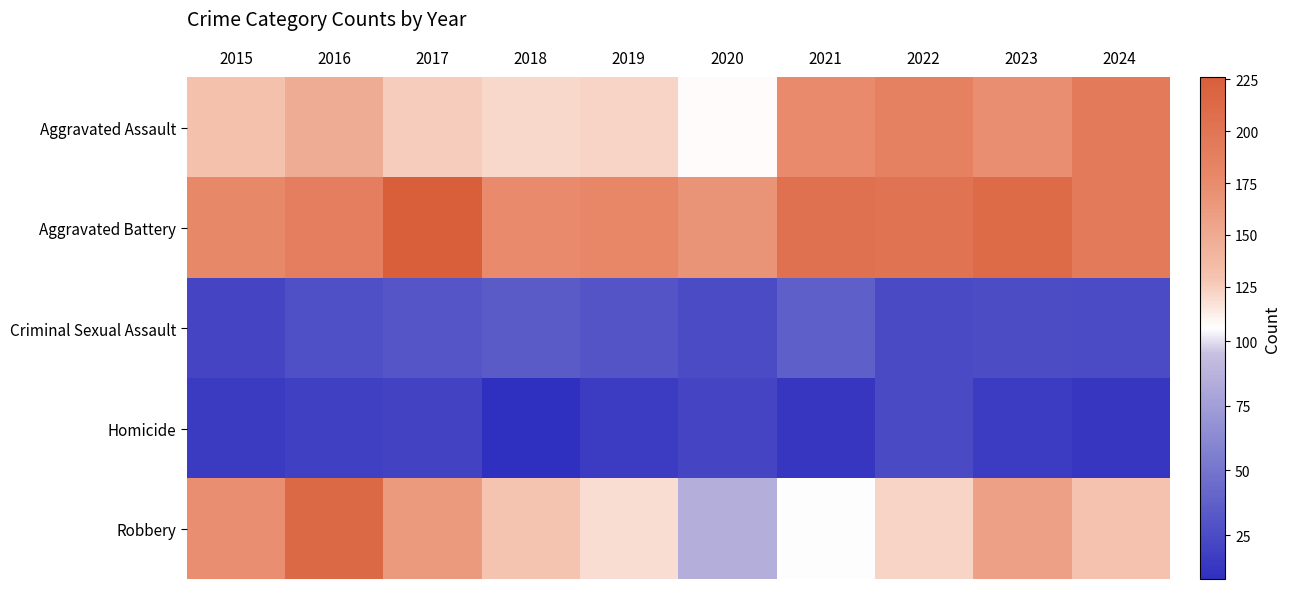

Count the number of data series in this chart.

5